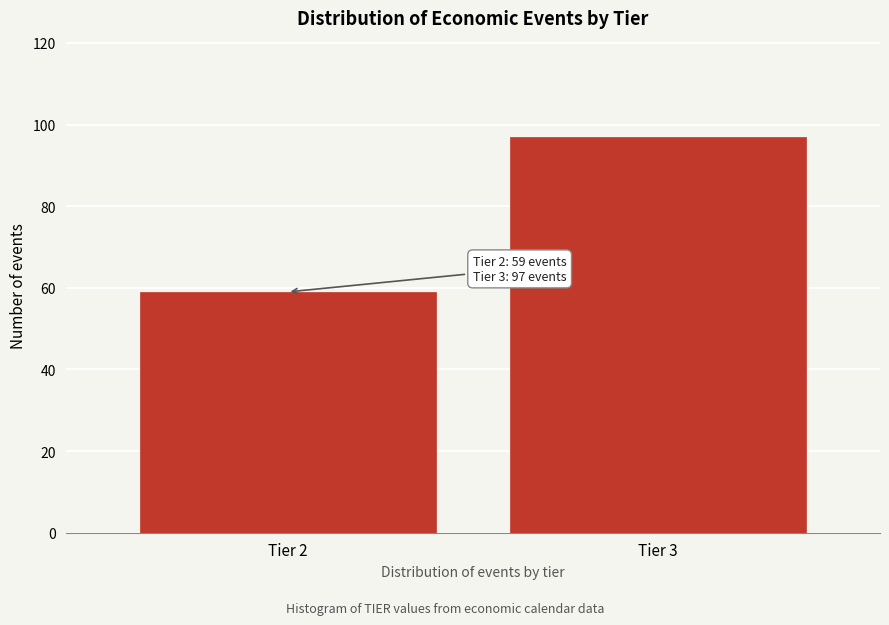

Reading left to right, transcribe all the data shown in this chart.

59	97